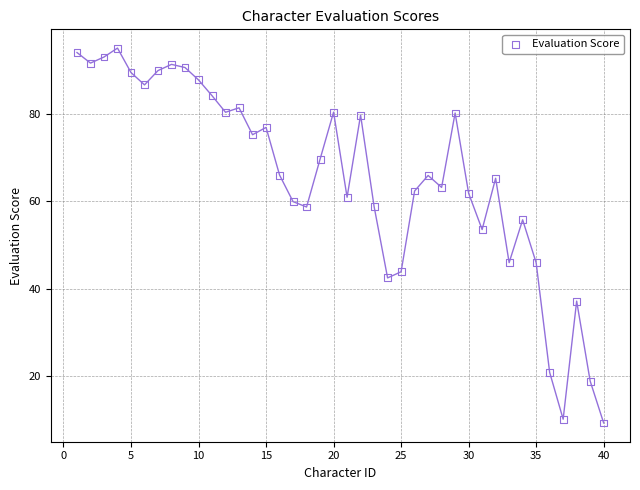

What Y value in the scatter plot is closest to 52?

53.5